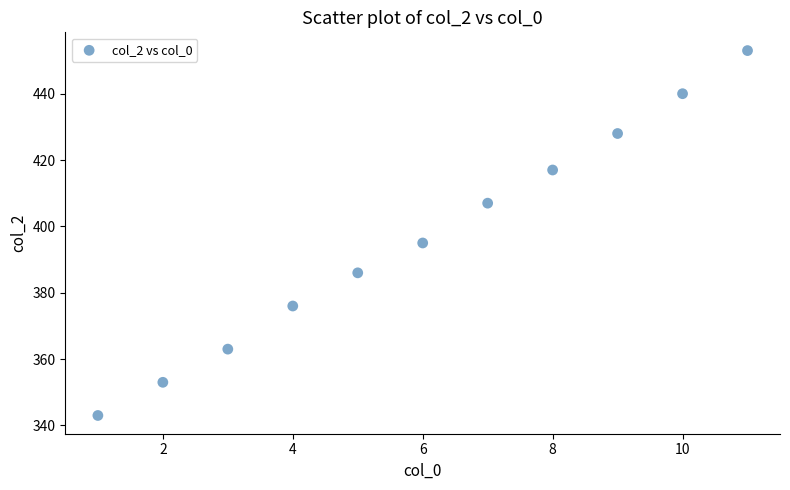

What Y value in the scatter plot is closest to 398?

395